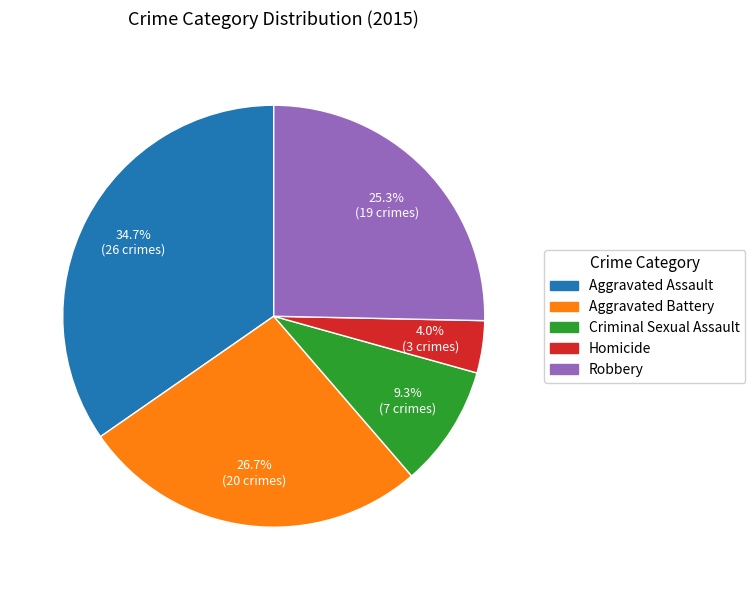

To the nearest percent, what portion does Aggravated Assault represent?

35%